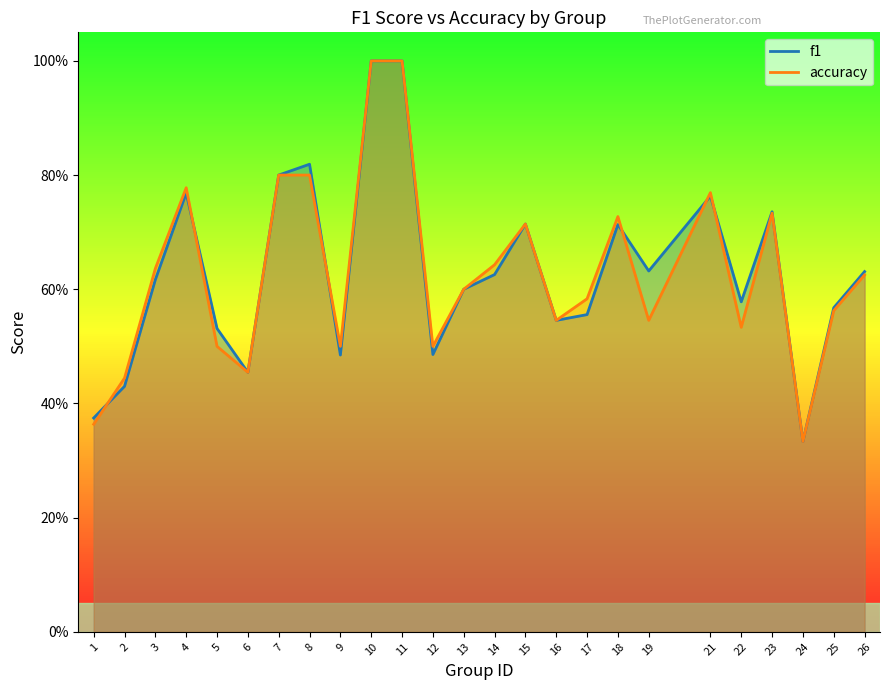

Is it true that f1 equals 1.0 at 11?

True